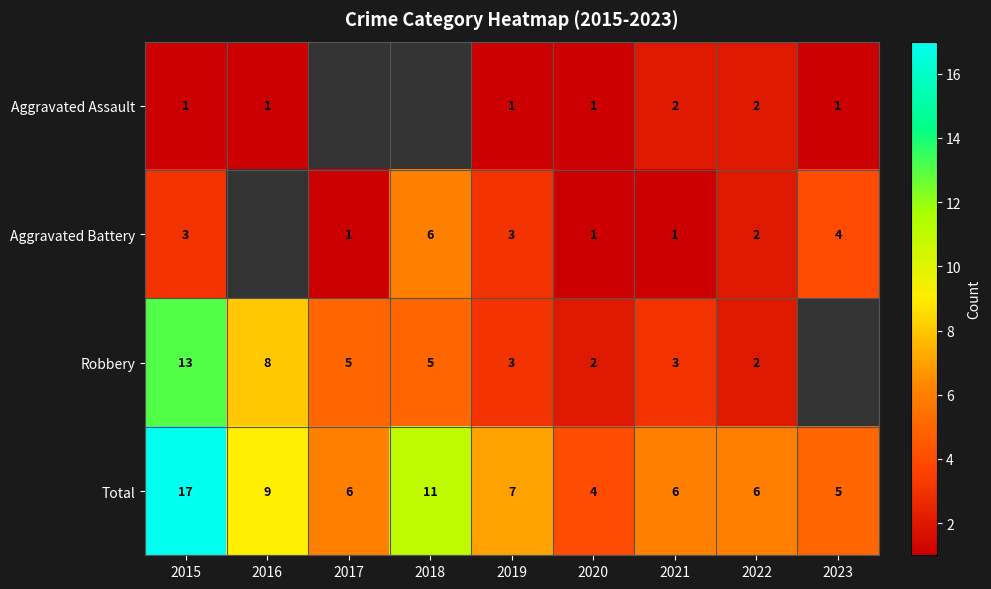

Between 2017 and 2015, which is larger?

2015